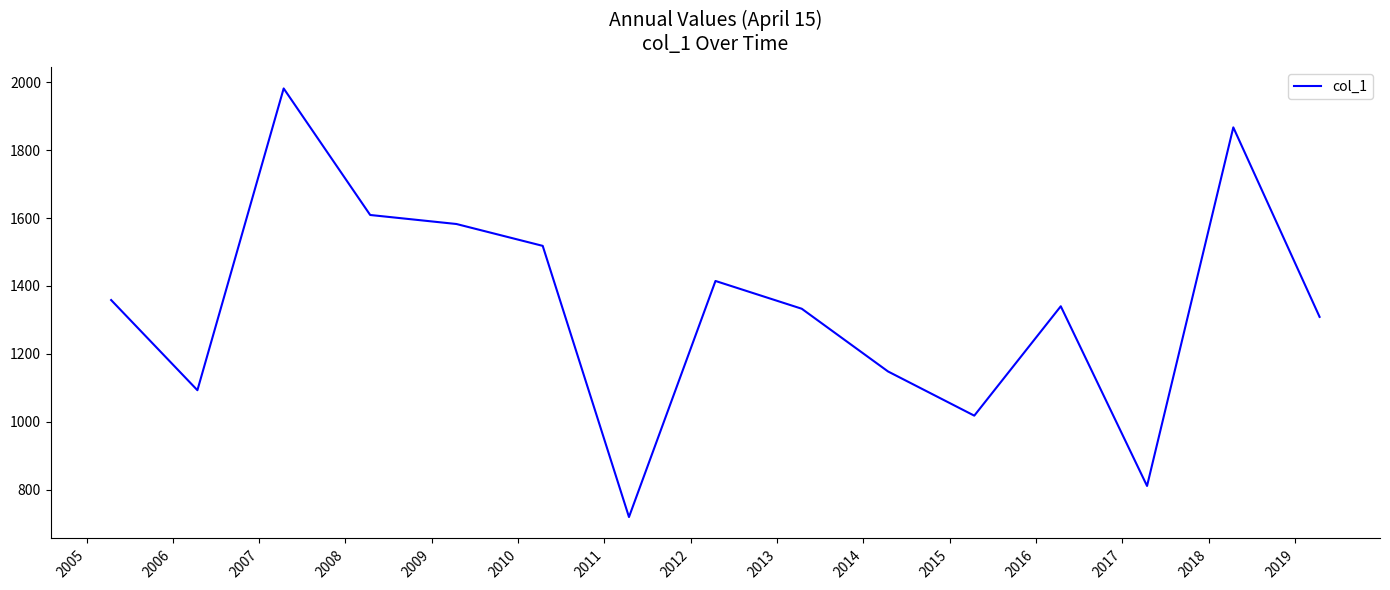

How many interior local valleys (lower than both neighbors) does the data have?

4